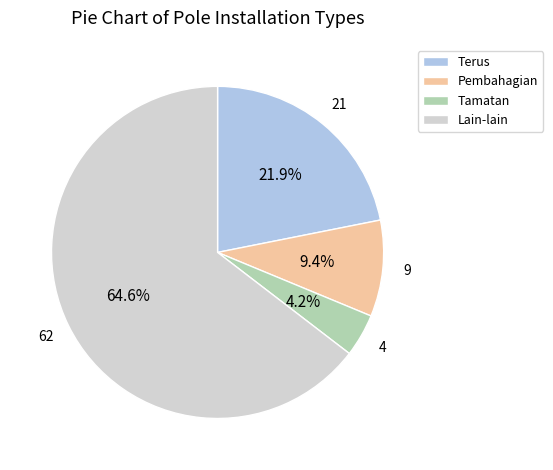

Does Terus represent more than half of the total?

No